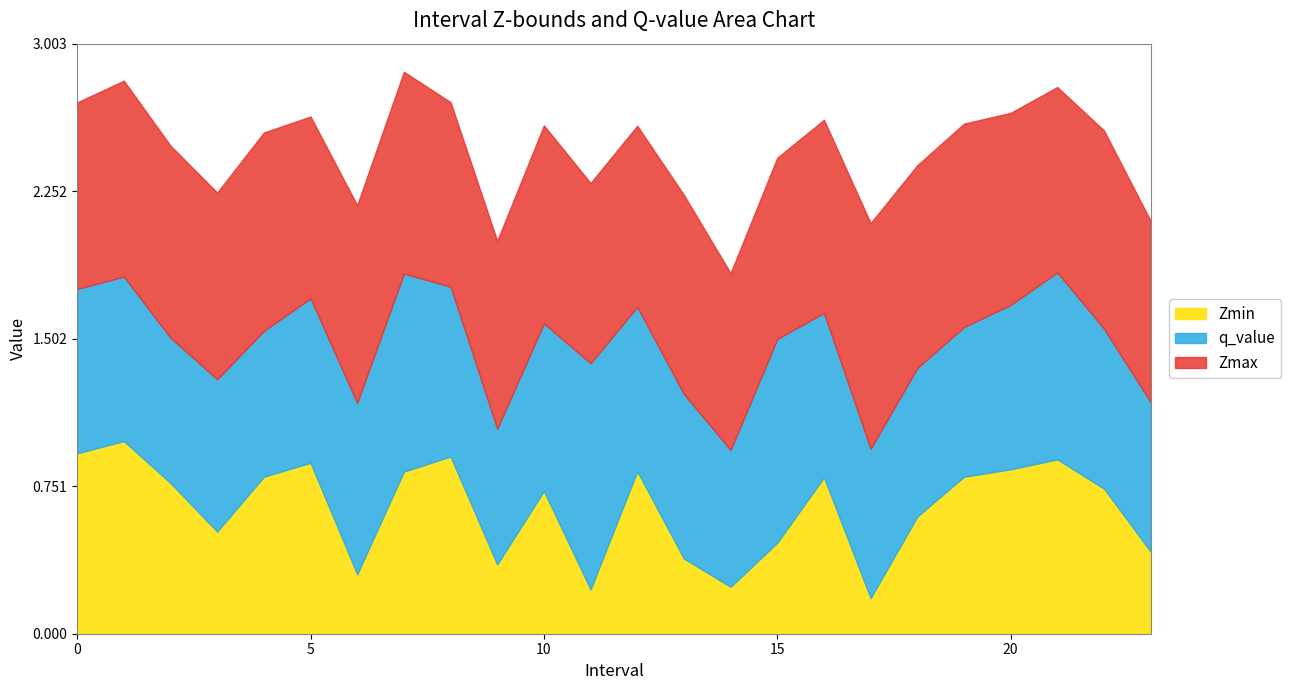

Rank the series by their maximum value, from highest to lowest.

q_value, Zmax, Zmin